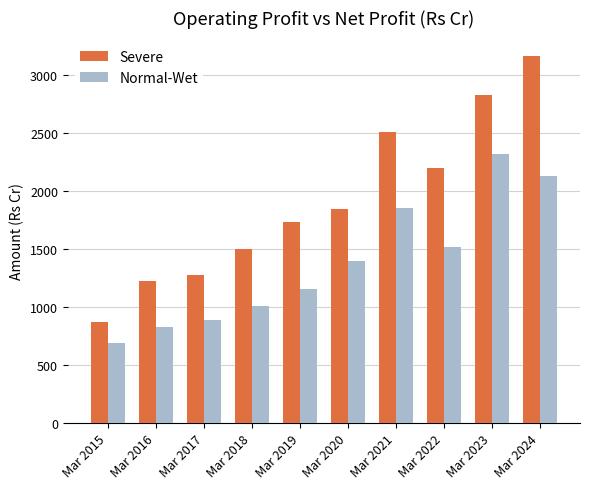

What is the approximate value of Severe at Mar 2020, to the nearest 100?

1800